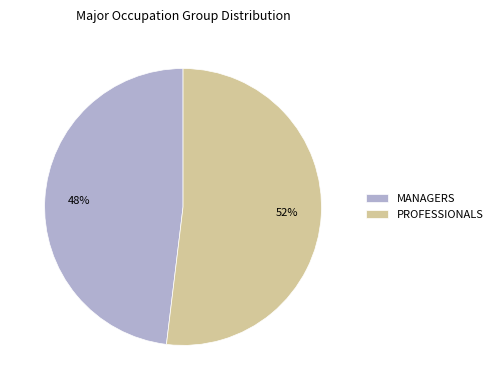

To the nearest percent, what portion does MANAGERS represent?

48%